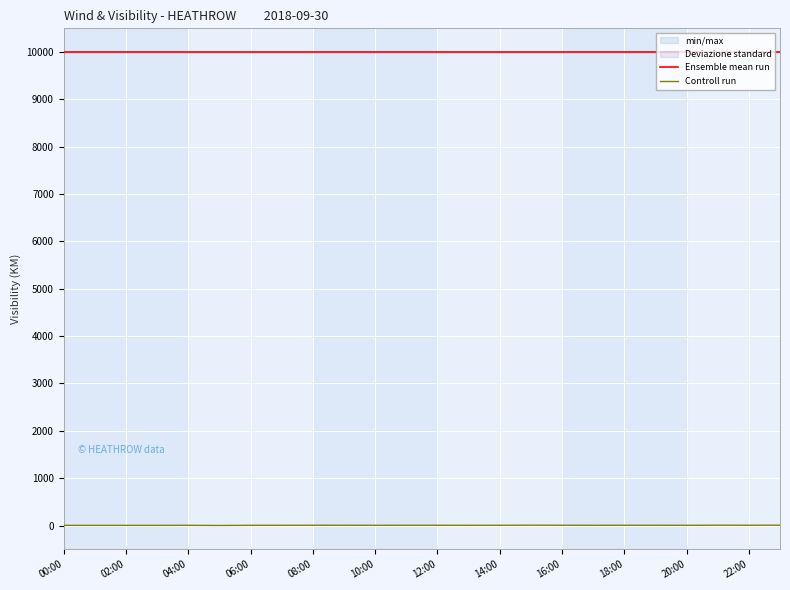

Reading right to left, transcribe all the data shown in this chart.

Ensemble mean run: 9999	9999	9999	9999	9999	9999	9999	9999	9999	9999	9999	9999	9999	9999	9999	9999	9999	9999	9999	9999	9999	9999	9999	9999
Controll run: 8	7	8	5	6	6	5	7	8	6	5	6	6	5	6	7	5	5	2	5	4	4	4	4